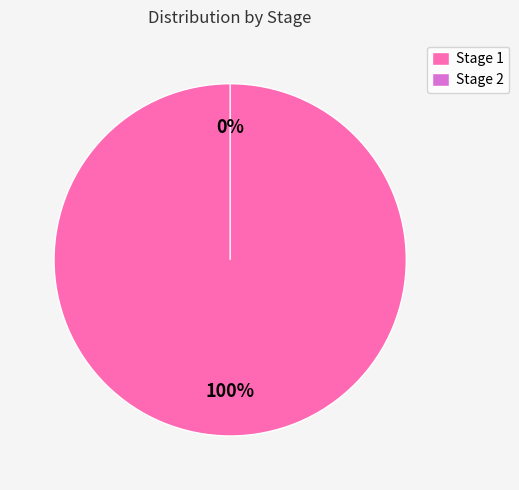

The Stage 2 slice represents 1% of the pie. True or false?

False